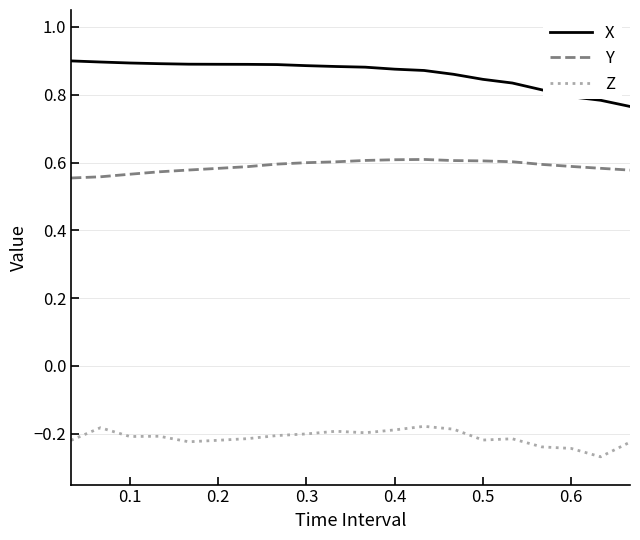

What are all the series names shown in the legend?

X, Y, Z